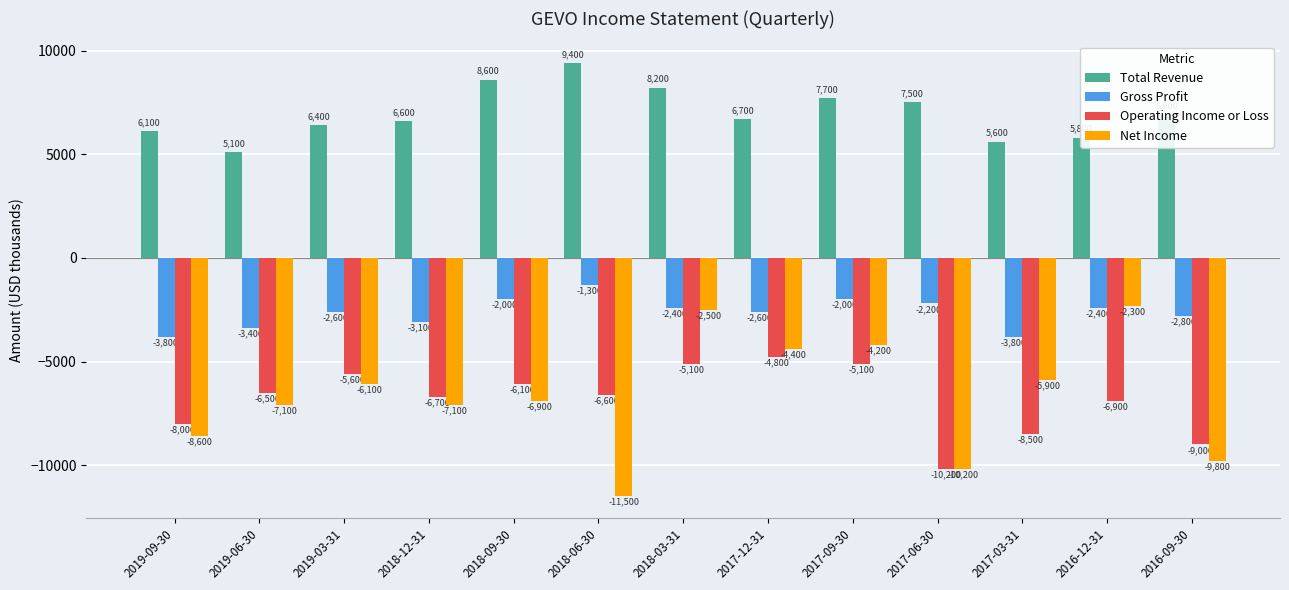

What is the difference between the maximum and minimum values in the Total Revenue series?

4300